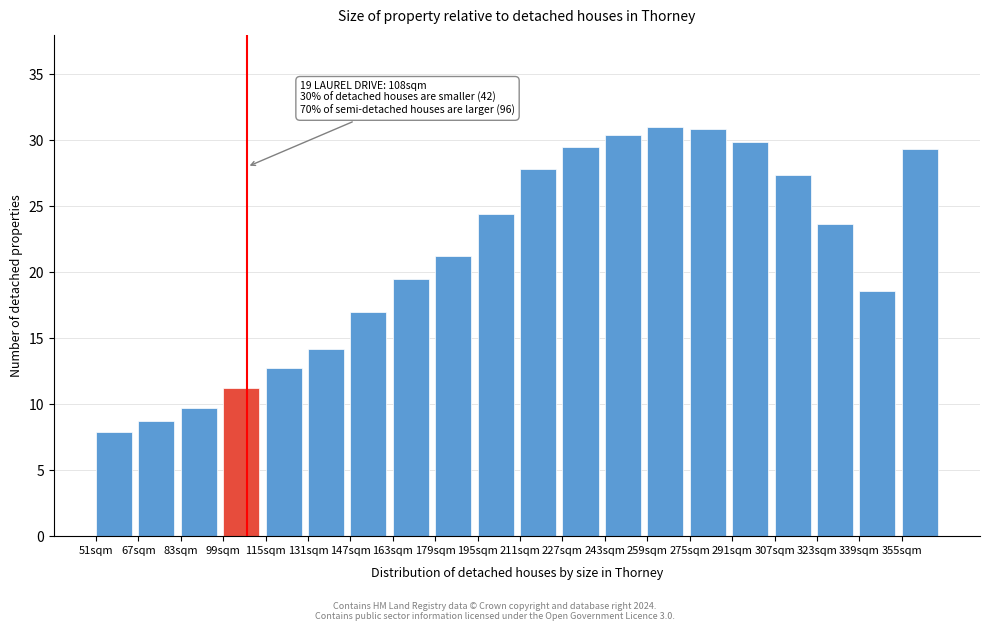

What is the smallest value displayed?

7.9